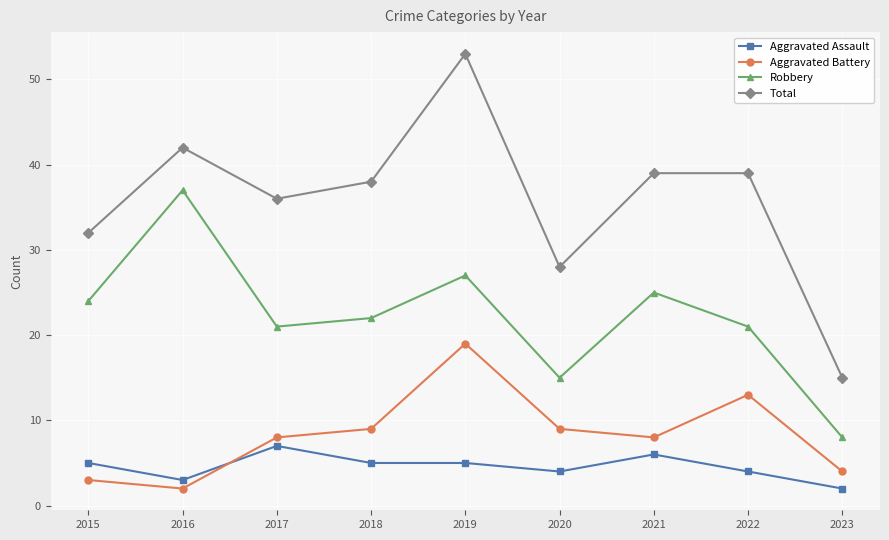

What is the value of the Robbery point at the 5th from the left?

27